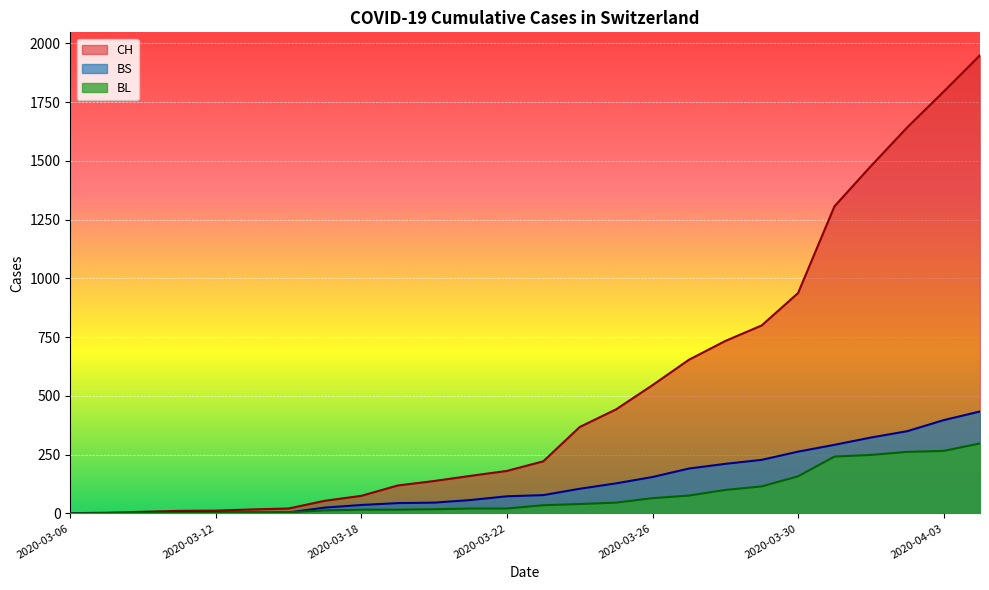

What is the highest value of the BS series?

434